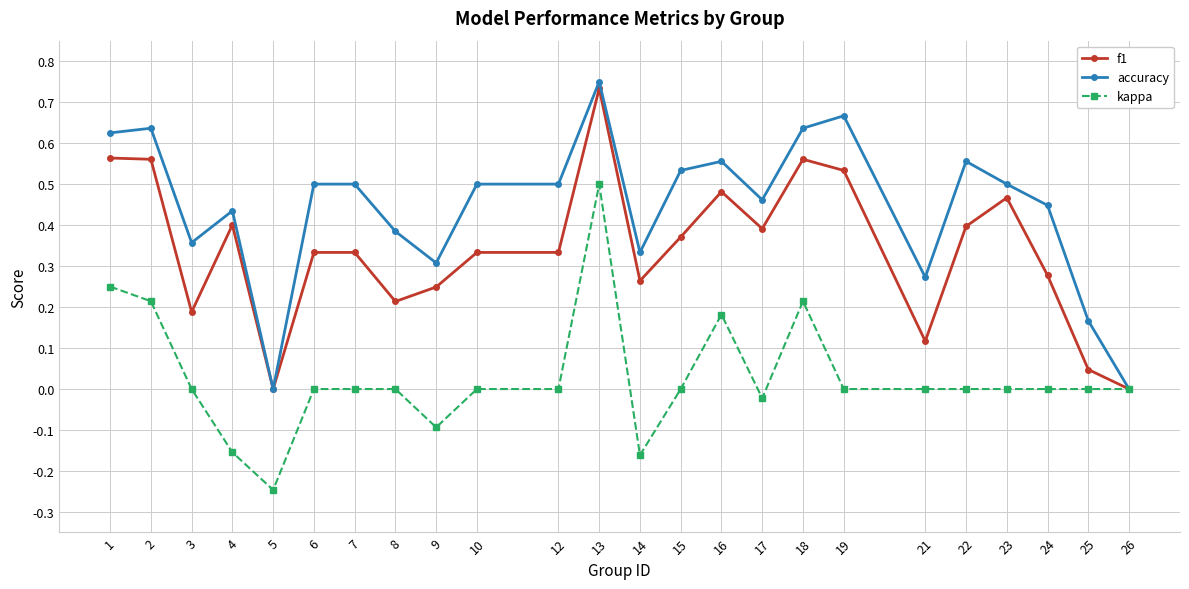

True or false: accuracy has more than 2 interior local peaks.

True